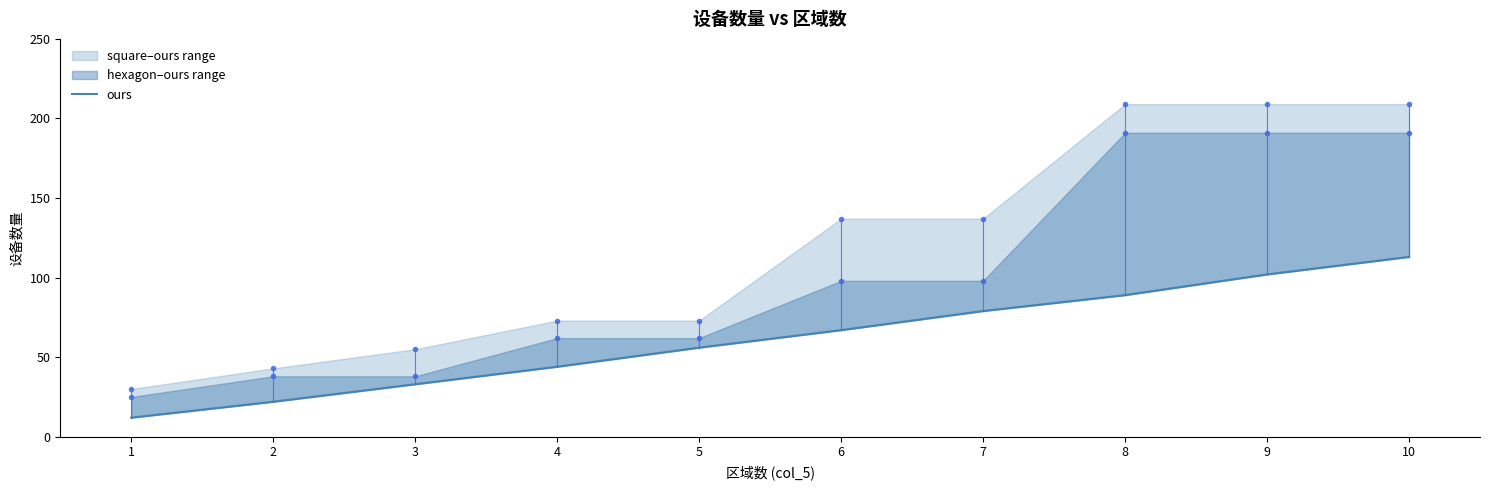

Which has a higher value, 7 or 1?

7